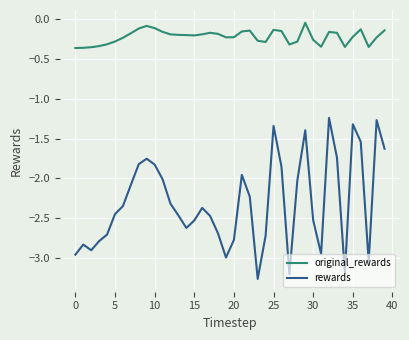

Which series has the largest total across all categories?

original_rewards